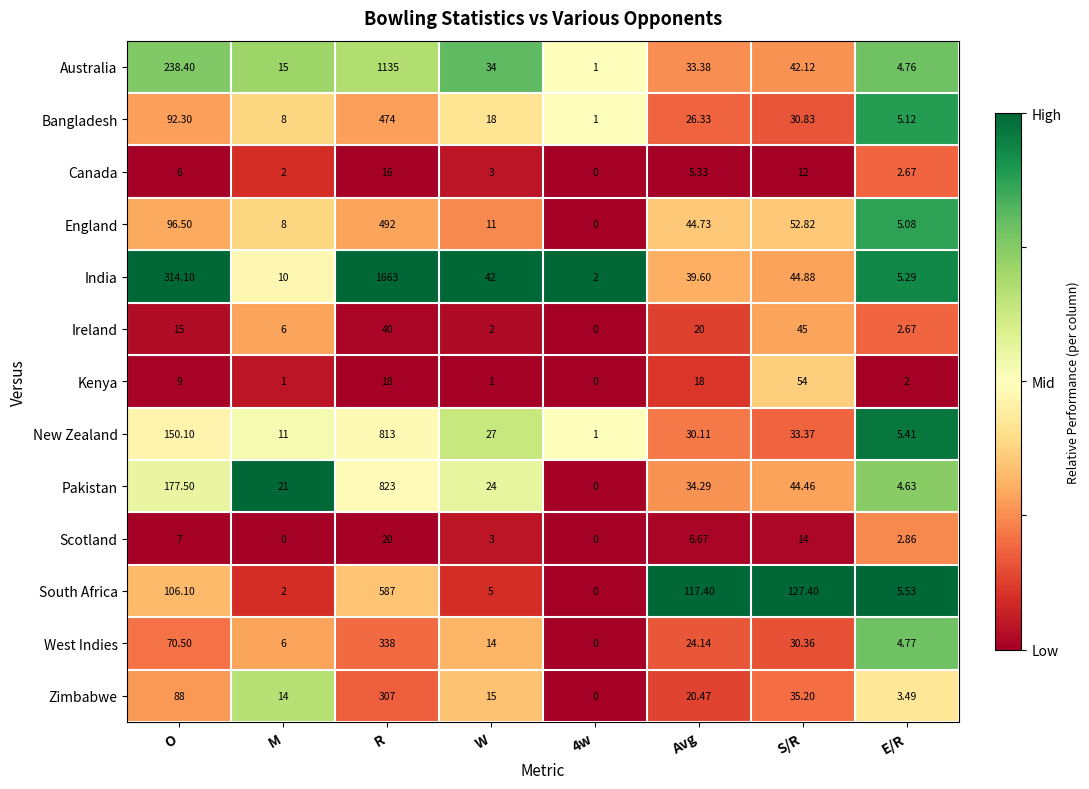

At which label does Ireland reach its peak?

S/R